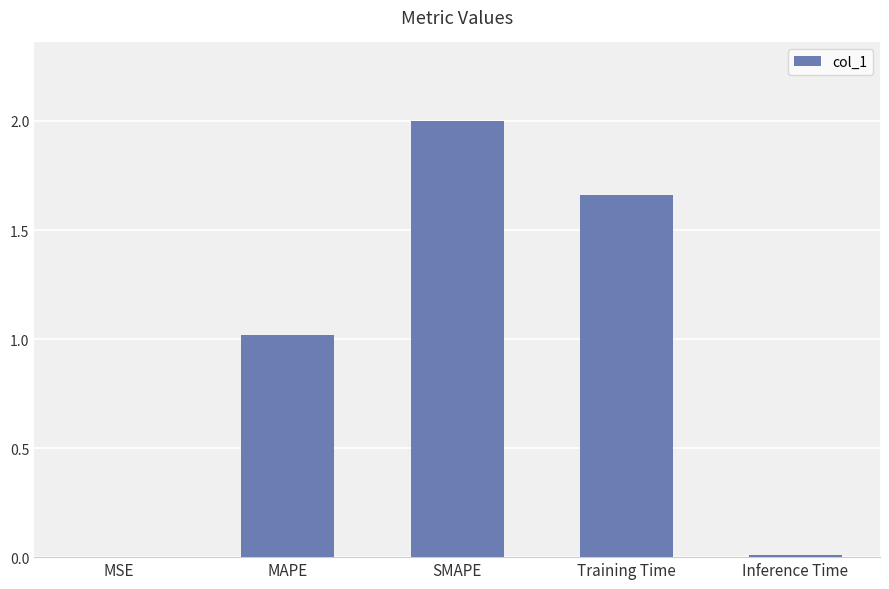

Count the number of data series in this chart.

1